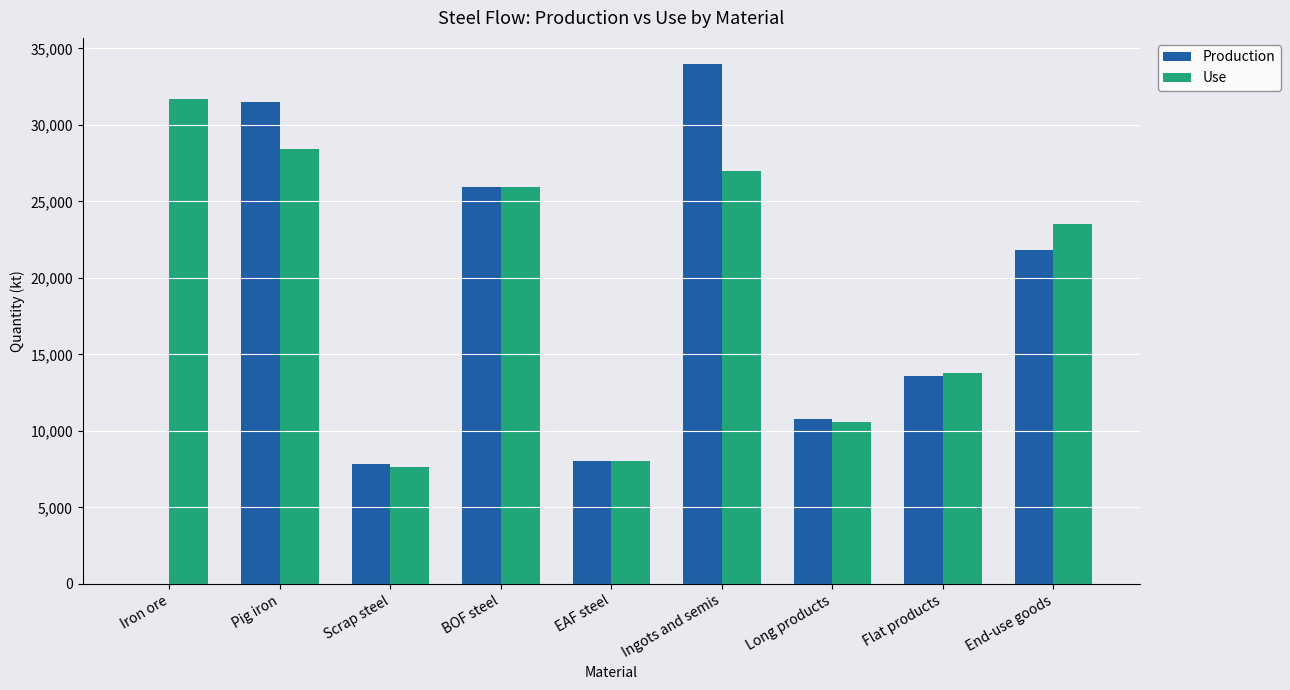

Which category has the highest value across all series?

Ingots and semis